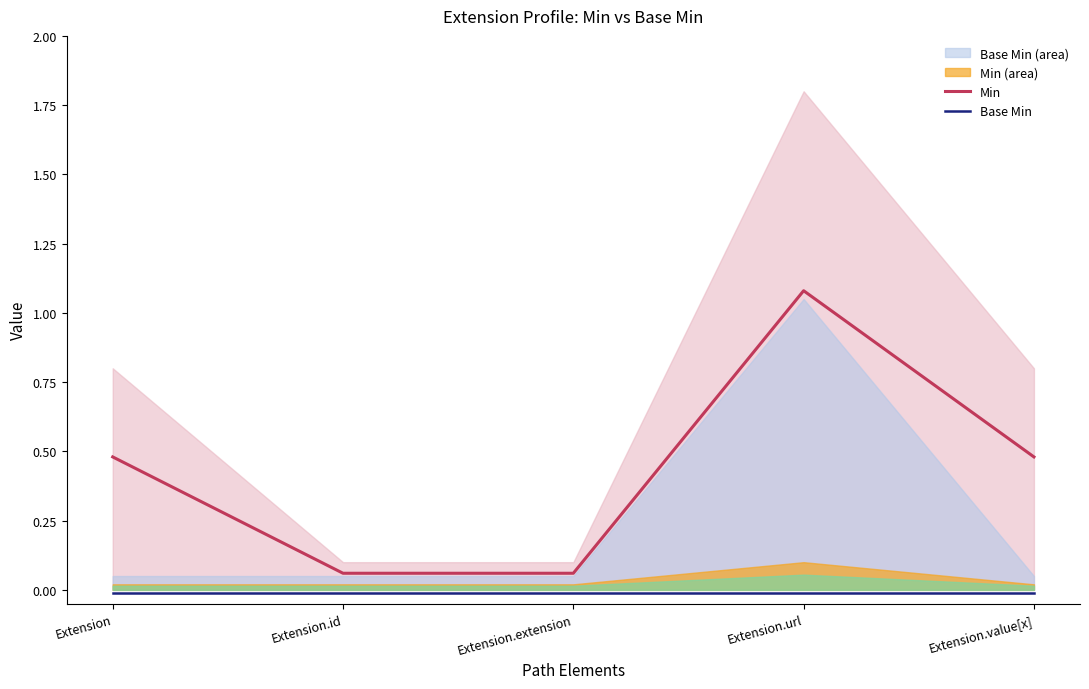

True or false: Min has more than 1 points higher than both neighbors.

False